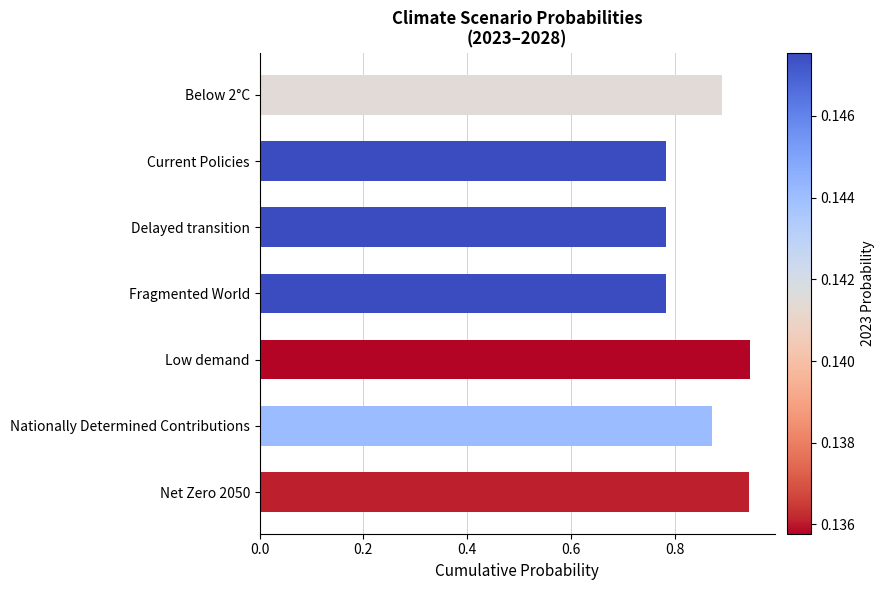

What is the change in value from Below 2°C to Low demand?

+0.1